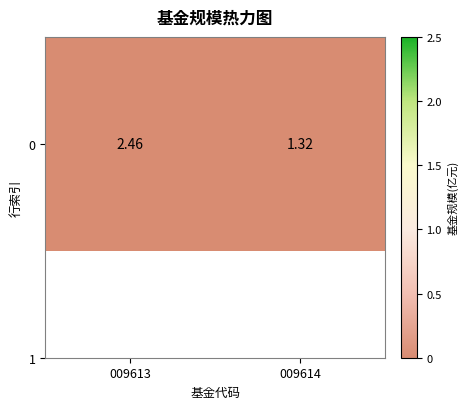

The value at 009614 is 0.4. True or false?

False